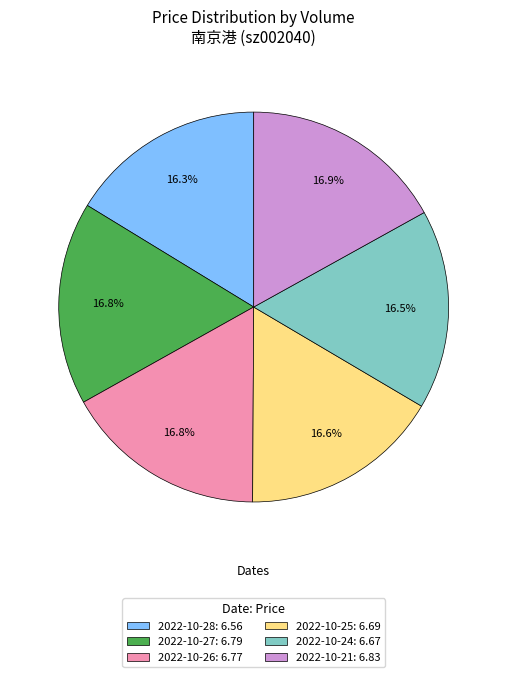

How much of the chart is everything except 2022-10-24: 6.67?

83.5%